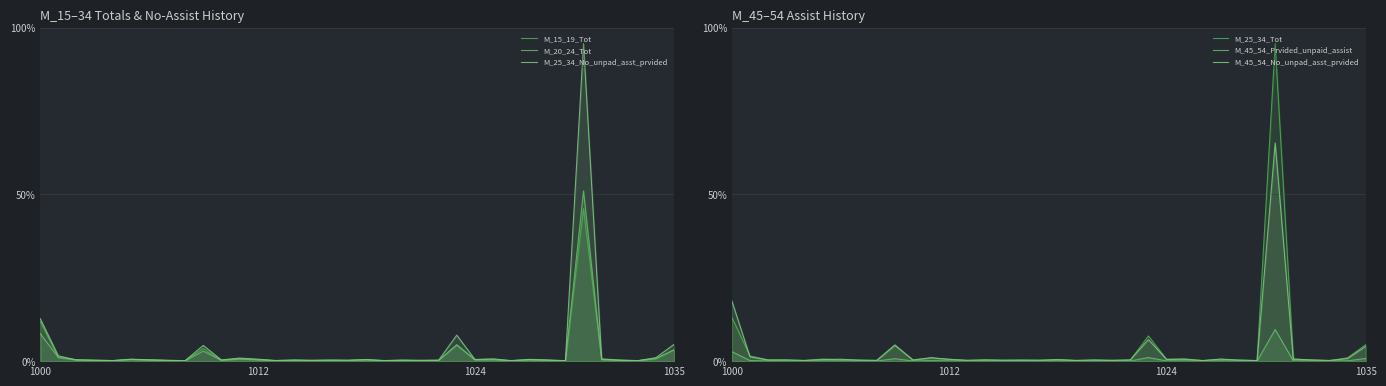

What are all the series names shown in the legend?

M_15_19_Tot, M_20_24_Tot, M_25_34_No_unpad_asst_prvided, M_25_34_Tot, M_45_54_Prvided_unpaid_assist, M_45_54_No_unpad_asst_prvided